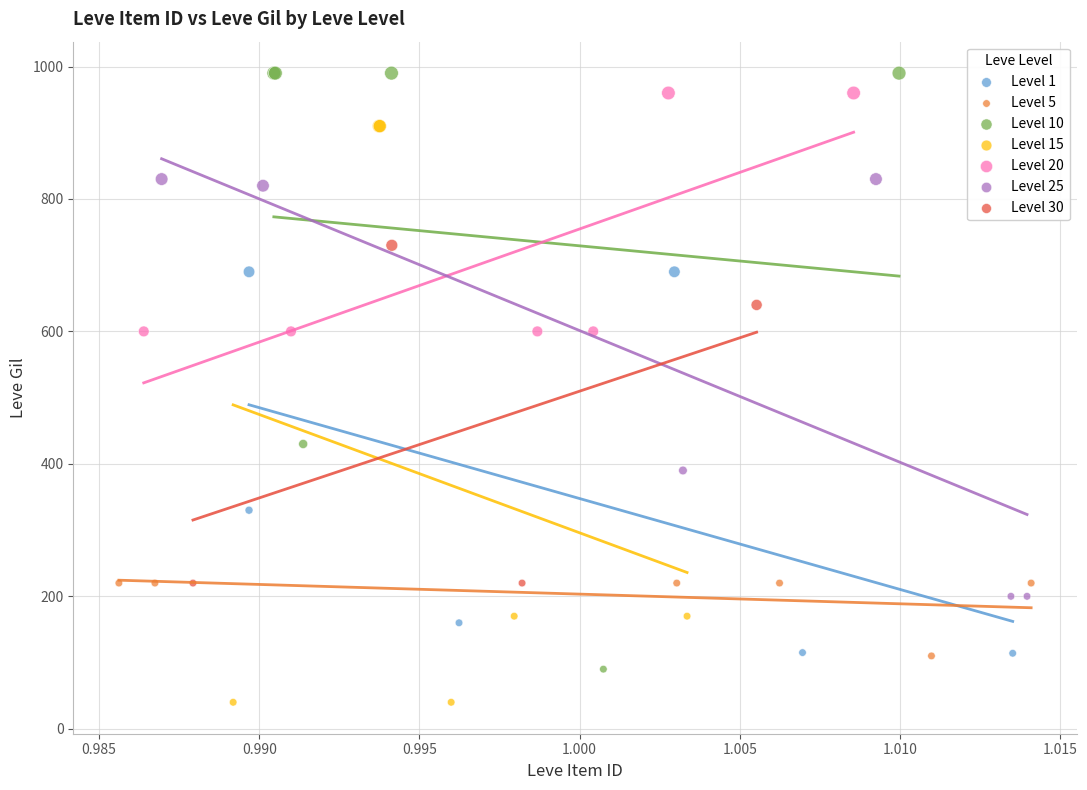

Which series reaches the minimum Y coordinate?

Level 15